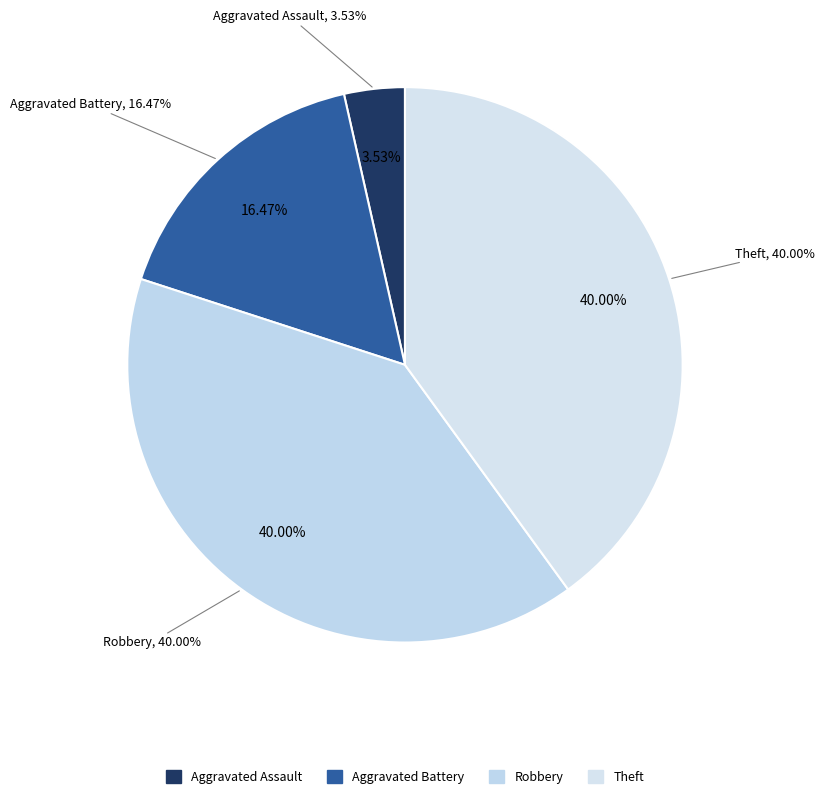

Is it true that Arson is 1% of the pie?

False